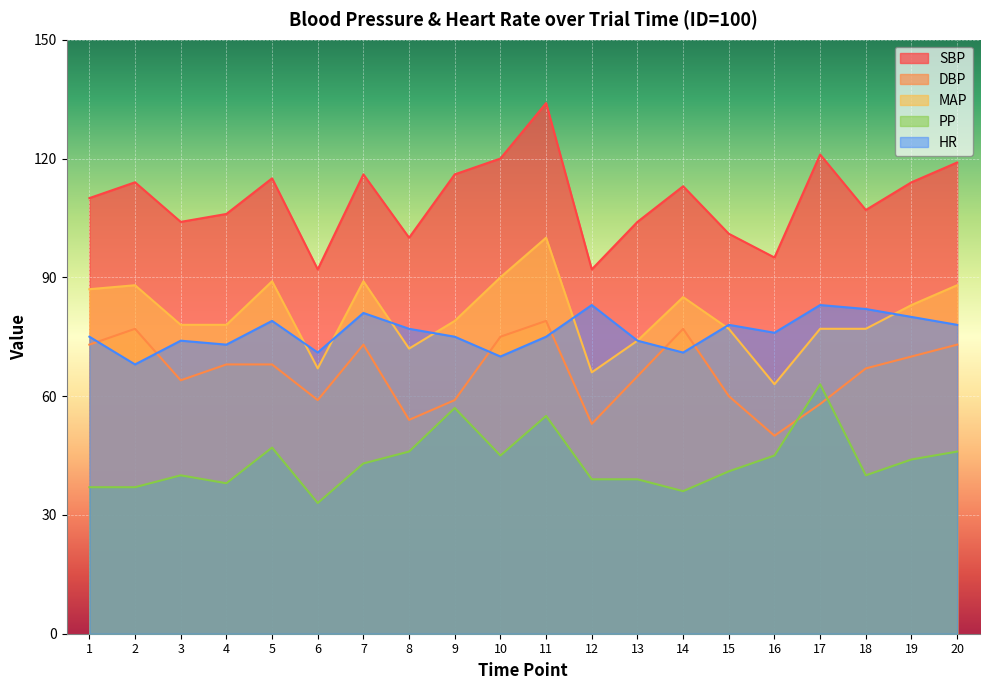

Reading left to right, what are all the values shown in this chart?

SBP: 1=110	2=114	3=104	4=106	5=115	6=92	7=116	8=100	9=116	10=120	11=134	12=92	13=104	14=113	15=101	16=95	17=121	18=107	19=114	20=119
DBP: 1=73	2=77	3=64	4=68	5=68	6=59	7=73	8=54	9=59	10=75	11=79	12=53	13=65	14=77	15=60	16=50	17=58	18=67	19=70	20=73
MAP: 1=87	2=88	3=78	4=78	5=89	6=67	7=89	8=72	9=79	10=90	11=100	12=66	13=74	14=85	15=77	16=63	17=77	18=77	19=83	20=88
PP: 1=37	2=37	3=40	4=38	5=47	6=33	7=43	8=46	9=57	10=45	11=55	12=39	13=39	14=36	15=41	16=45	17=63	18=40	19=44	20=46
HR: 1=75	2=68	3=74	4=73	5=79	6=71	7=81	8=77	9=75	10=70	11=75	12=83	13=74	14=71	15=78	16=76	17=83	18=82	19=80	20=78